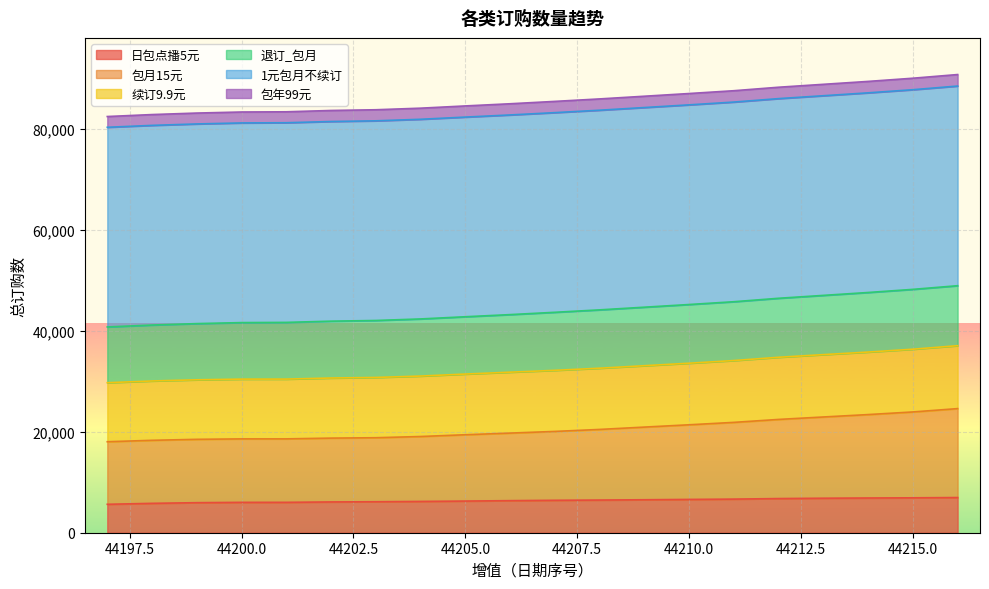

The value of 日包点播5元 at 44210.0 is 11387. True or false?

False